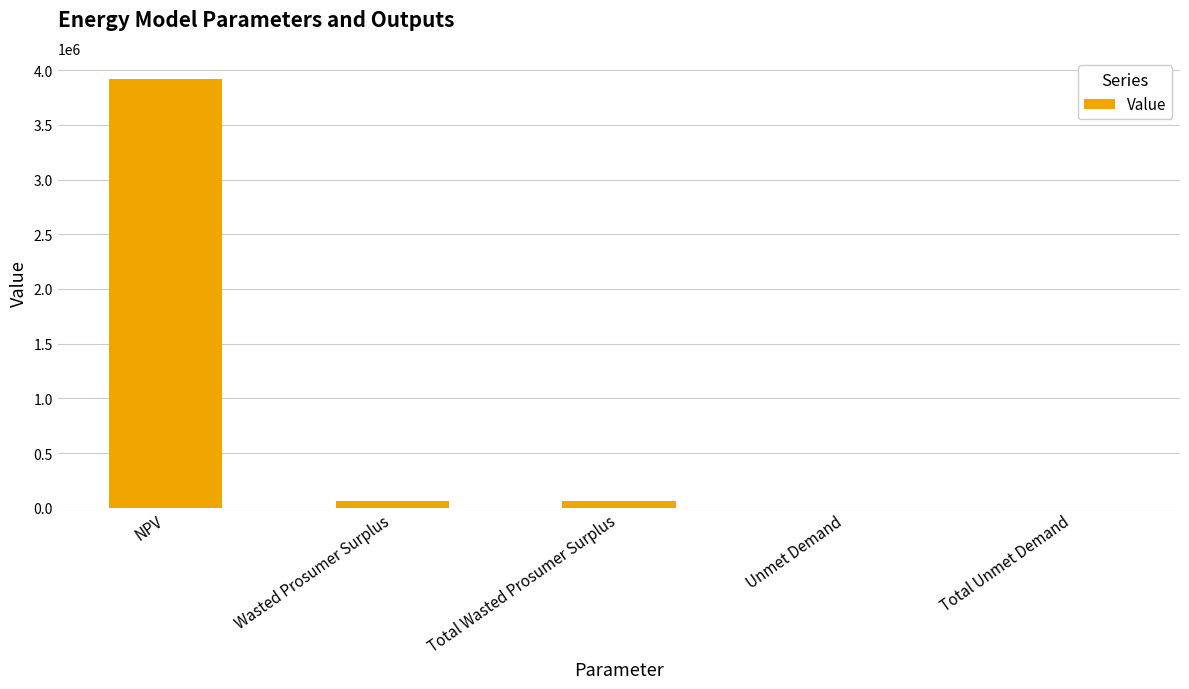

Reading right to left, transcribe all the data shown in this chart.

456.2	456.2	59113.5	59113.5	3915666.6